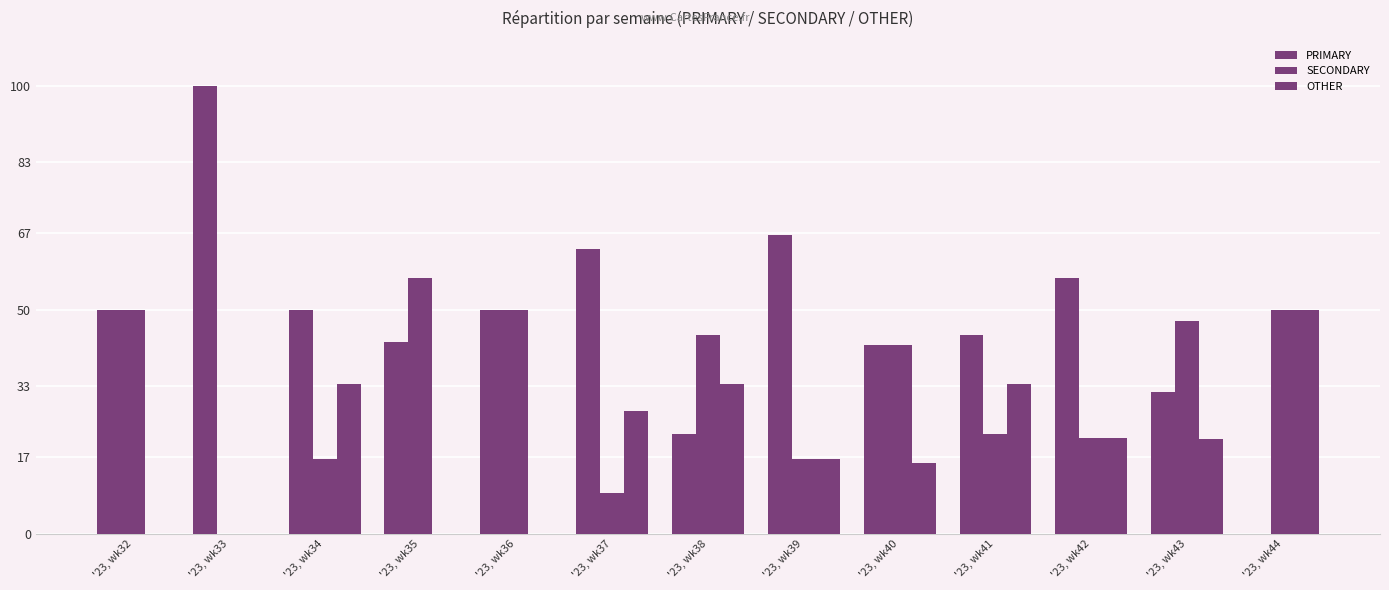

The value of SECONDARY at '23, wk43 is 12.1. True or false?

False